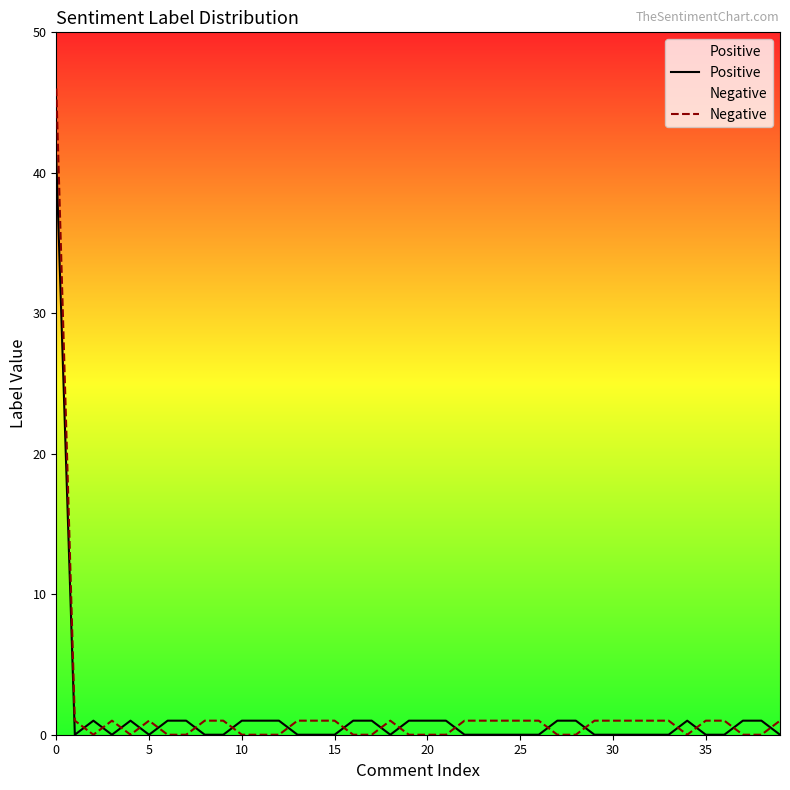

What is the label of the 10th point from the right?

30